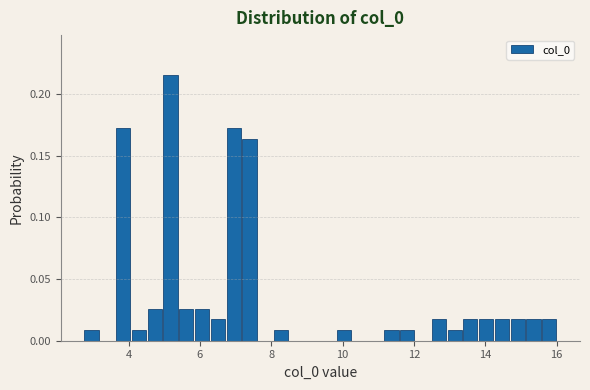

Around what value on the x-axis is the tallest bar? Give the approximate position of its centre, as read against the axis.

5.2